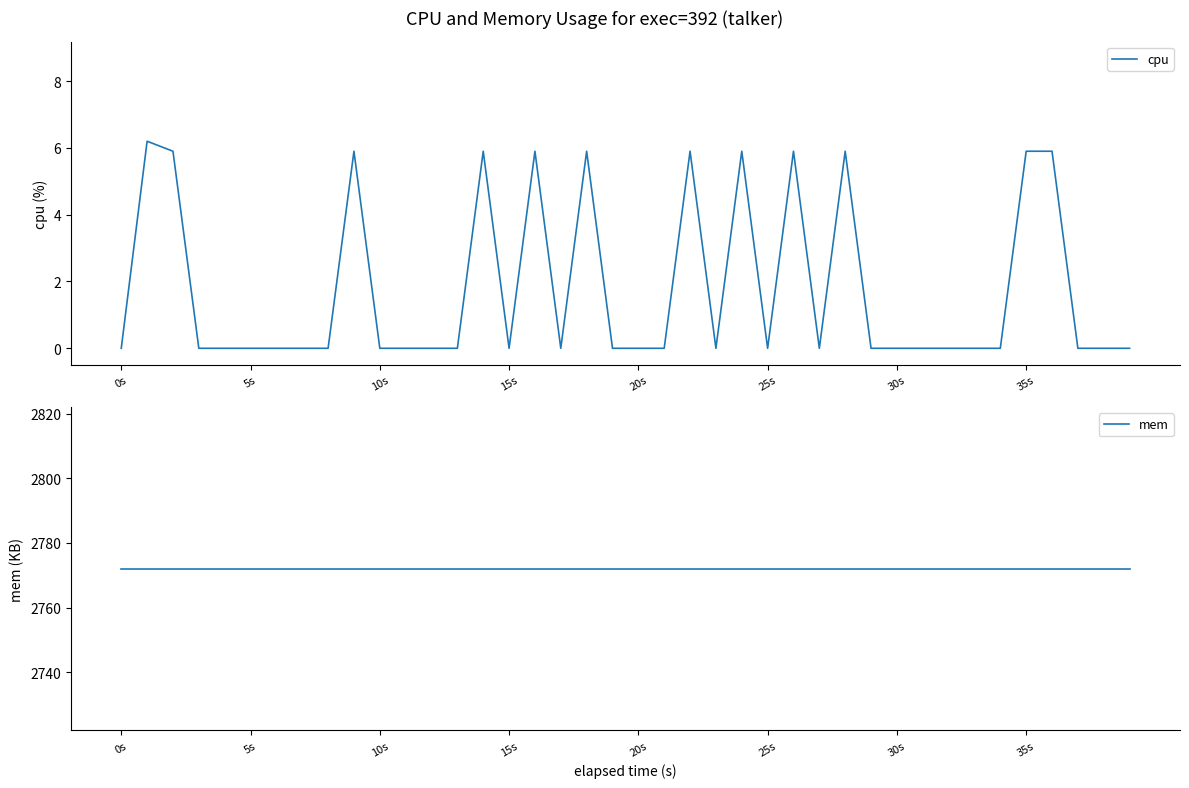

Which series has the largest range (max minus min)?

cpu